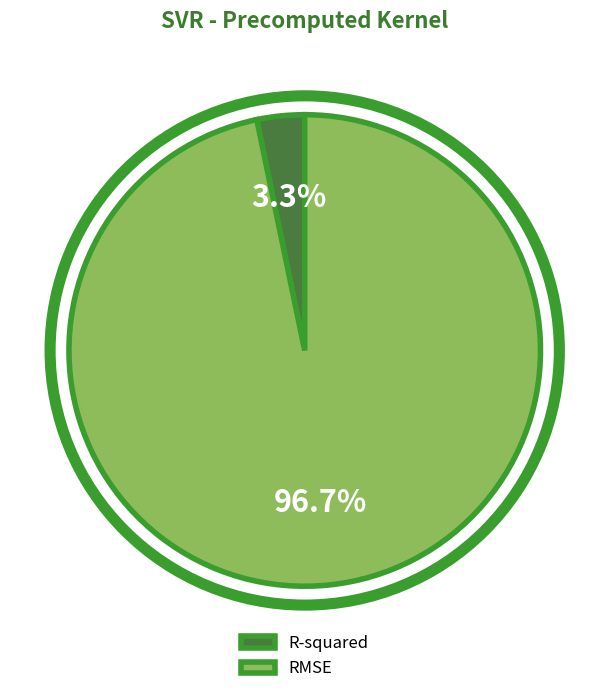

Does RMSE account for over 50% of the chart?

Yes